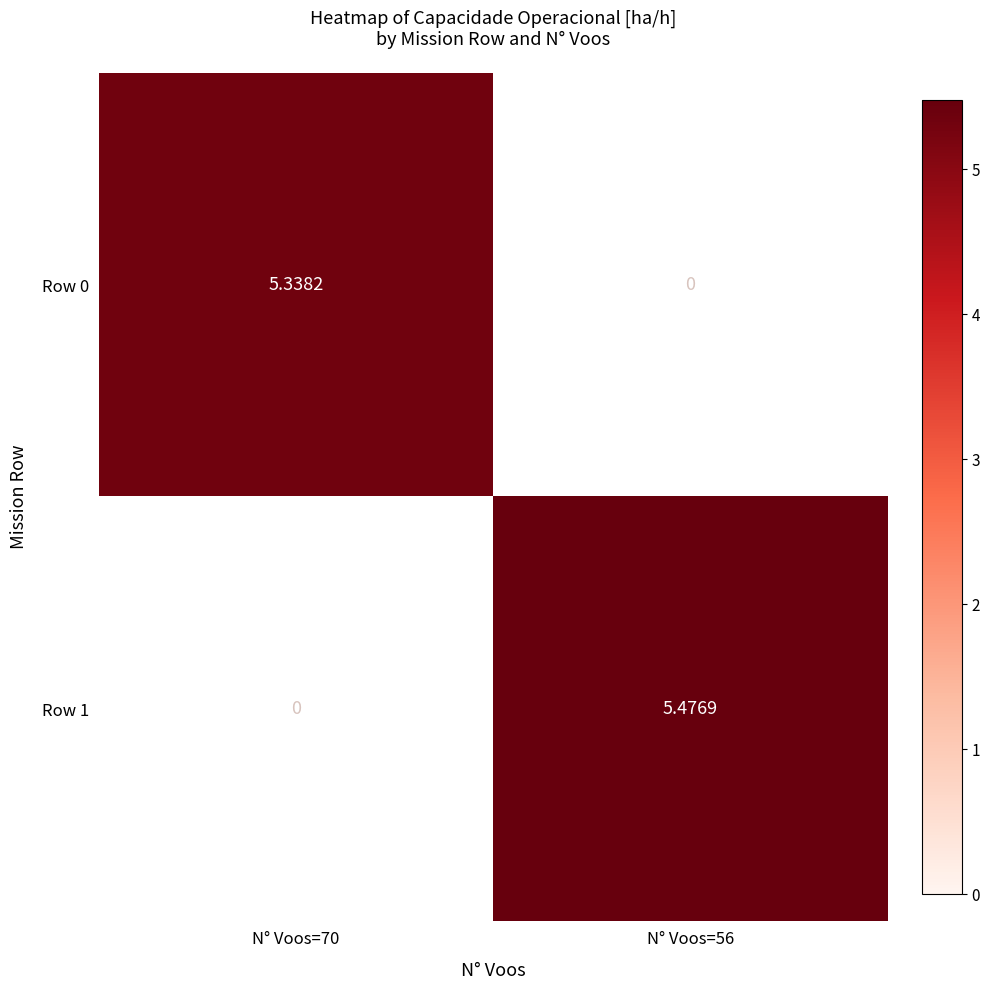

How many data points in Row 1 are above 5?

1